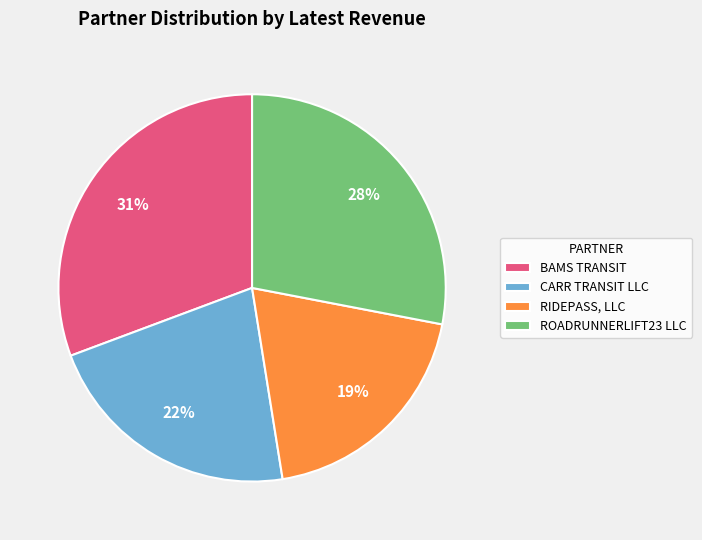

Rank the categories by value from lowest to highest.

RIDEPASS, LLC, CARR TRANSIT LLC, ROADRUNNERLIFT23 LLC, BAMS TRANSIT